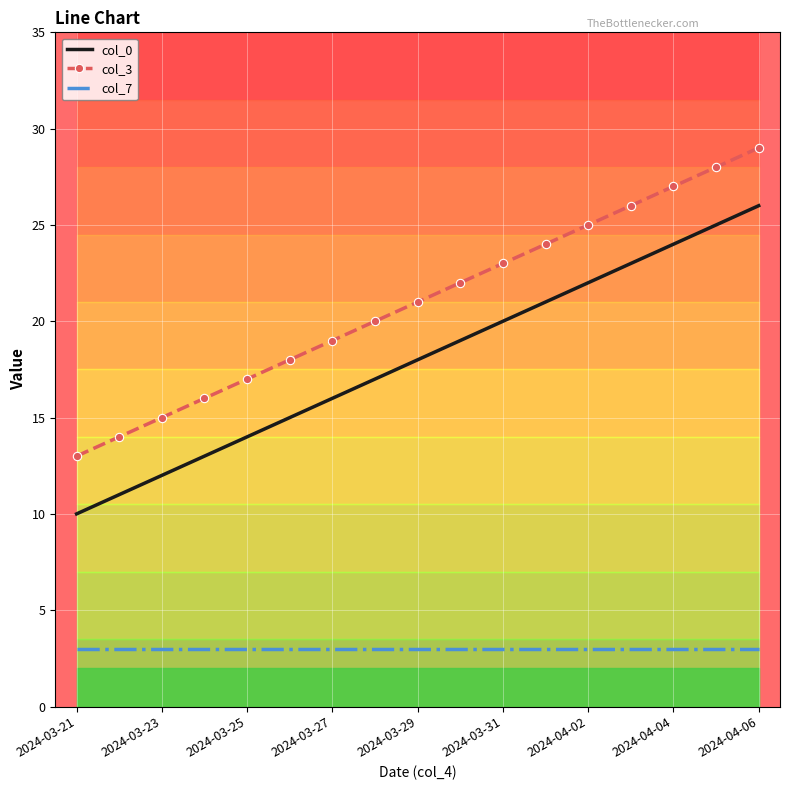

True or false: col_3 and col_7 cross at least once.

False